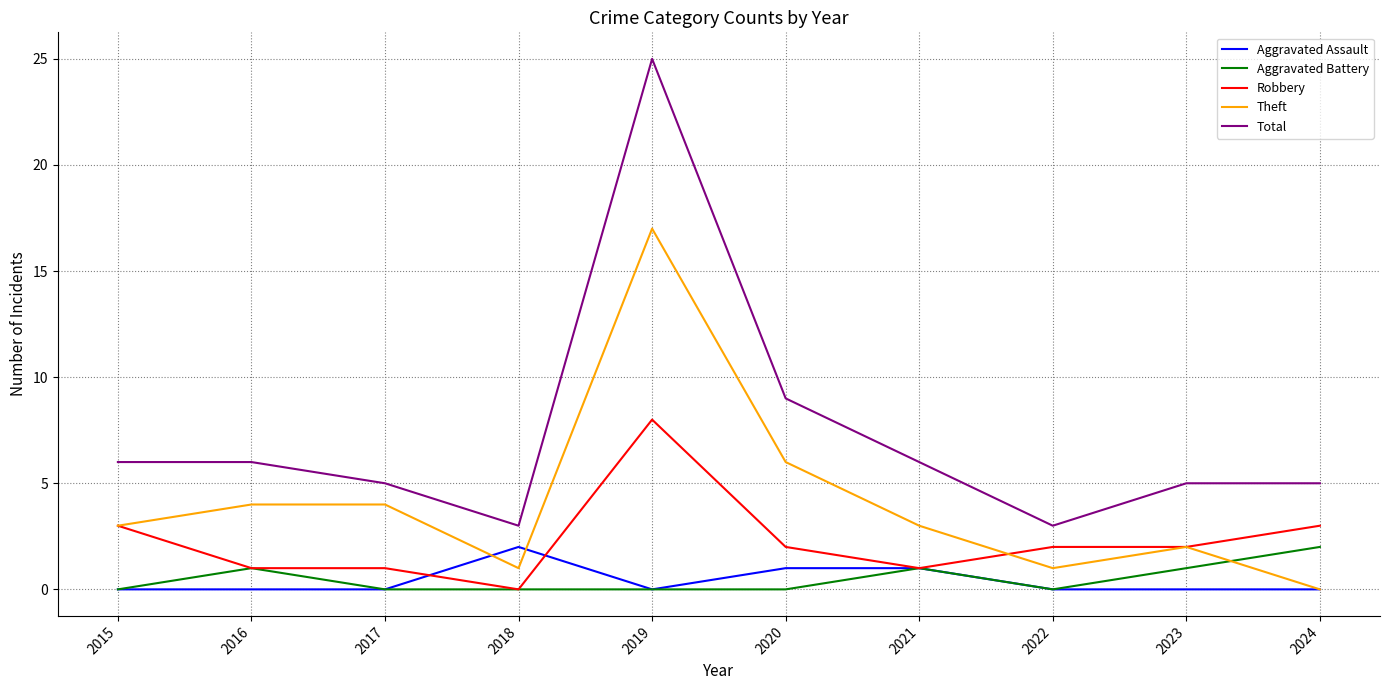

At how many categories does at least one series exceed 1?

10